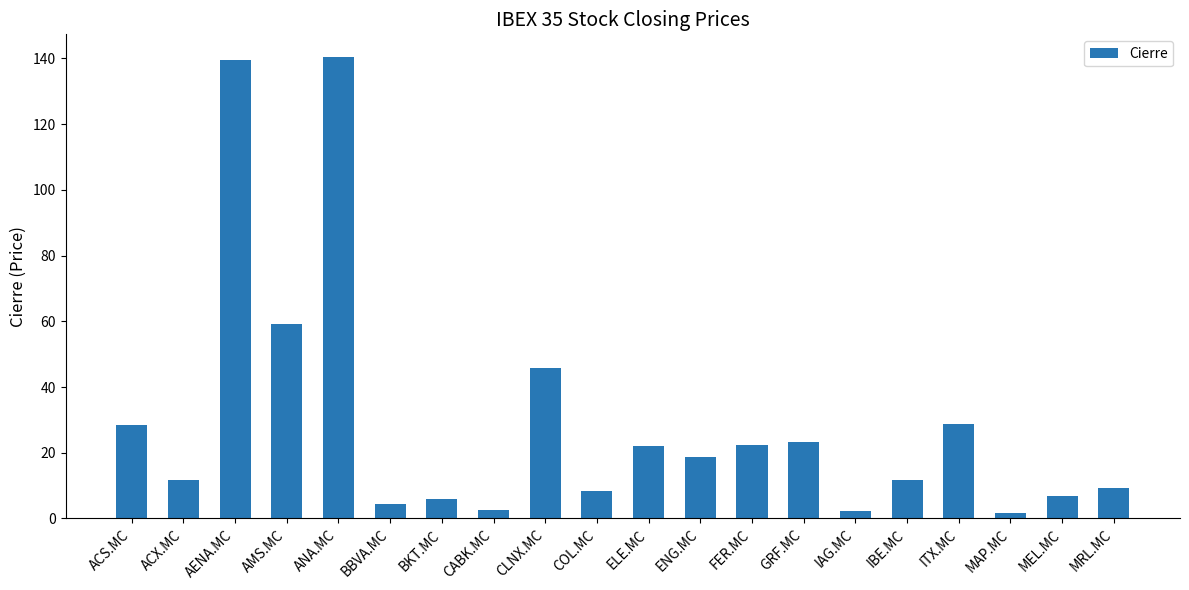

The chart shows a value of 59.1 at AMS.MC. True or false?

True